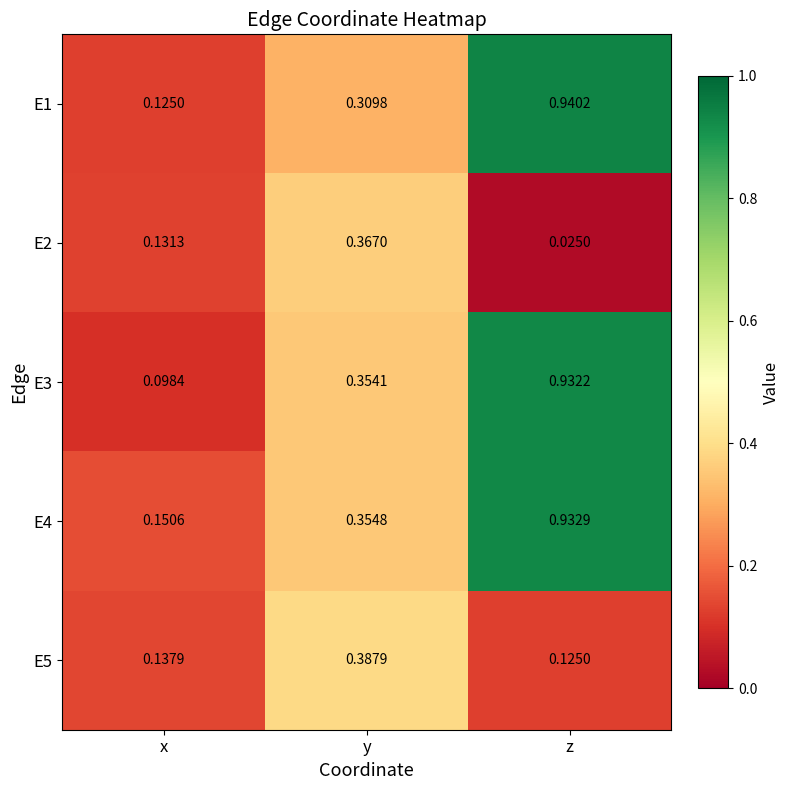

At which label is E4 closest to 0?

x